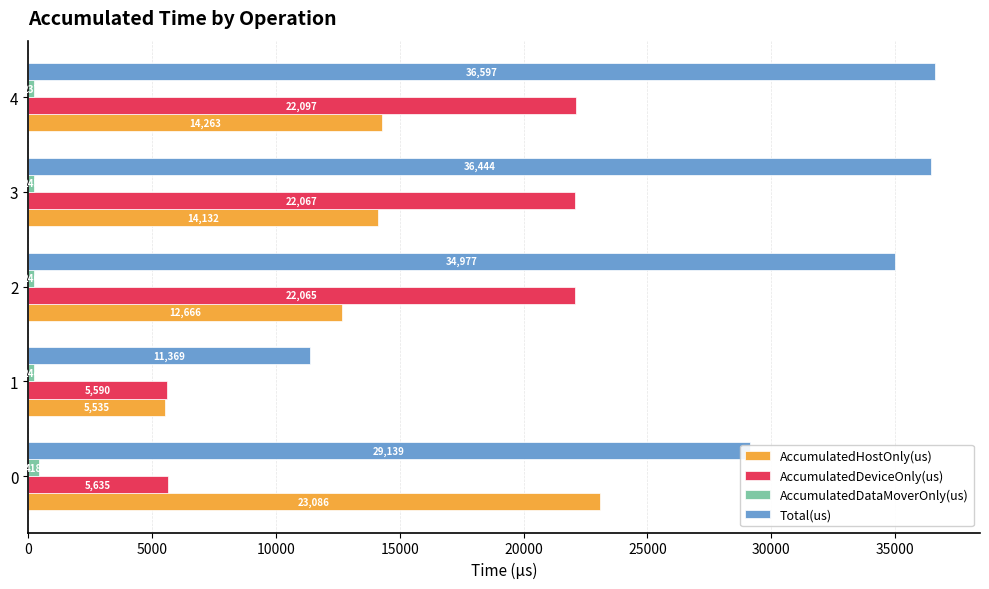

Which series has the widest spread of values?

Total(us)